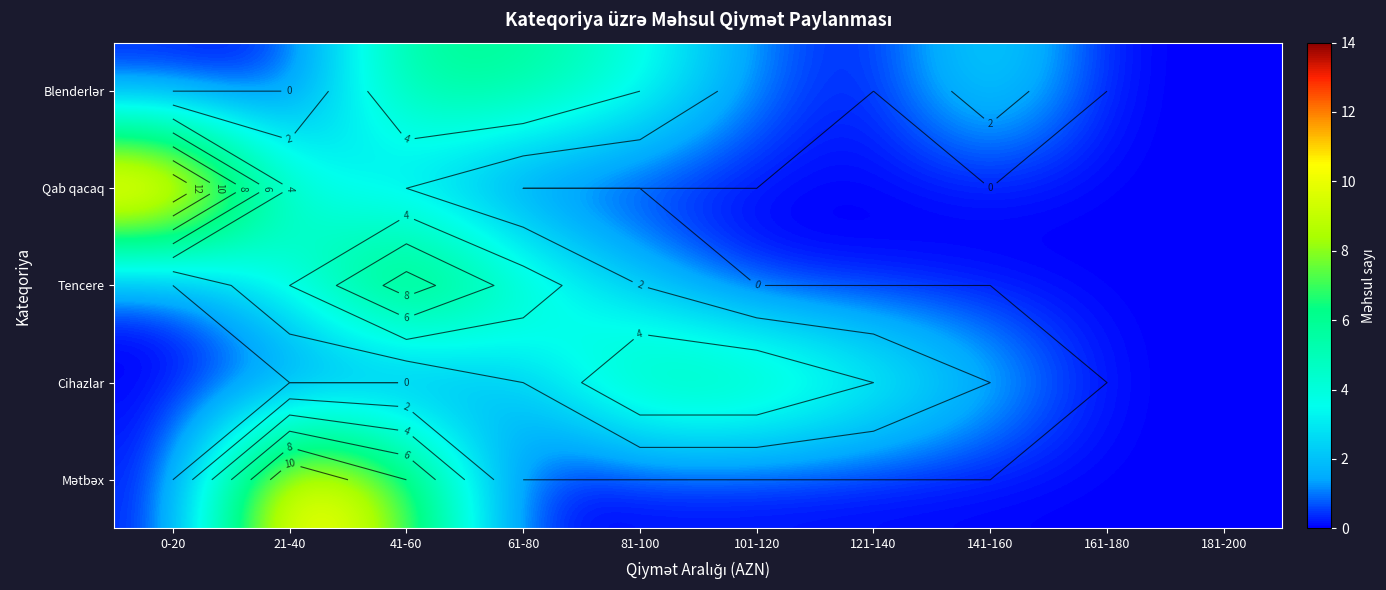

List the labels in order of Blenderlər value, largest first.

41-60, 61-80, 81-100, 141-160, 101-120, 0-20, 21-40, 121-140, 161-180, 181-200